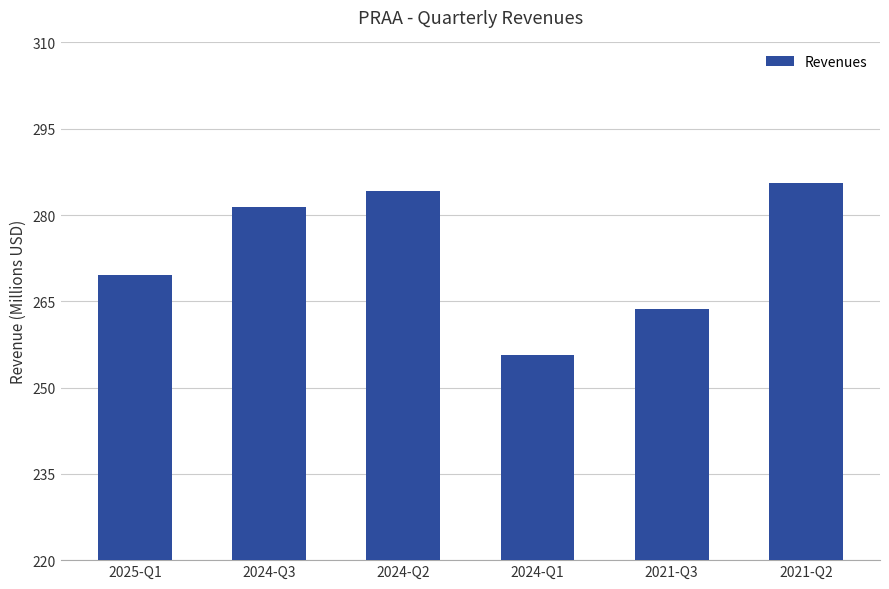

What is the change in value from 2024-Q2 to 2021-Q2?

+1400000